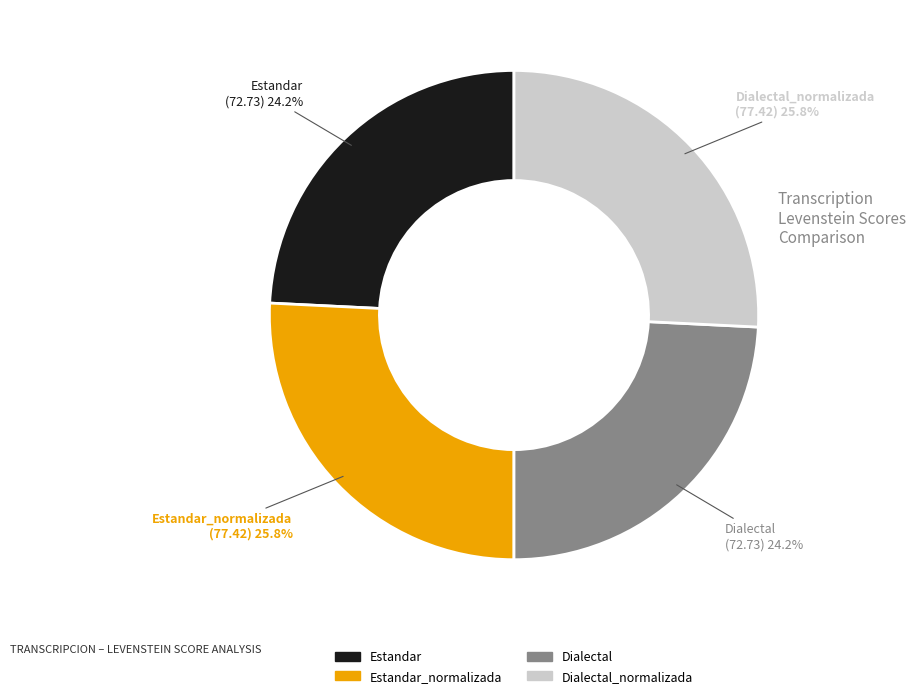

Is there any slice that represents more than half of the pie?

No